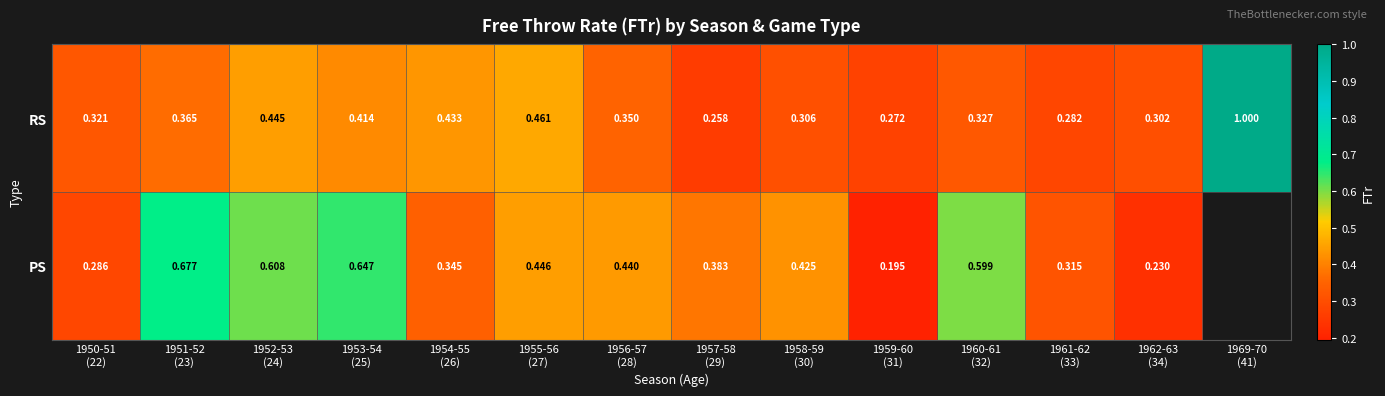

At how many categories does at least one series exceed 0?

14